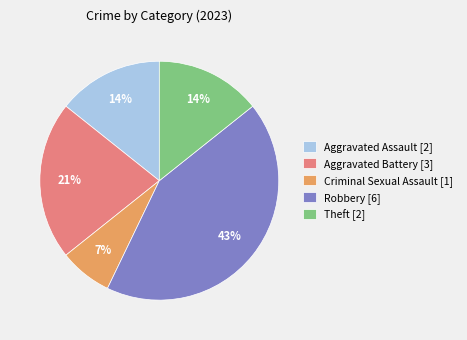

To the nearest percent, what is the average slice percentage?

20%